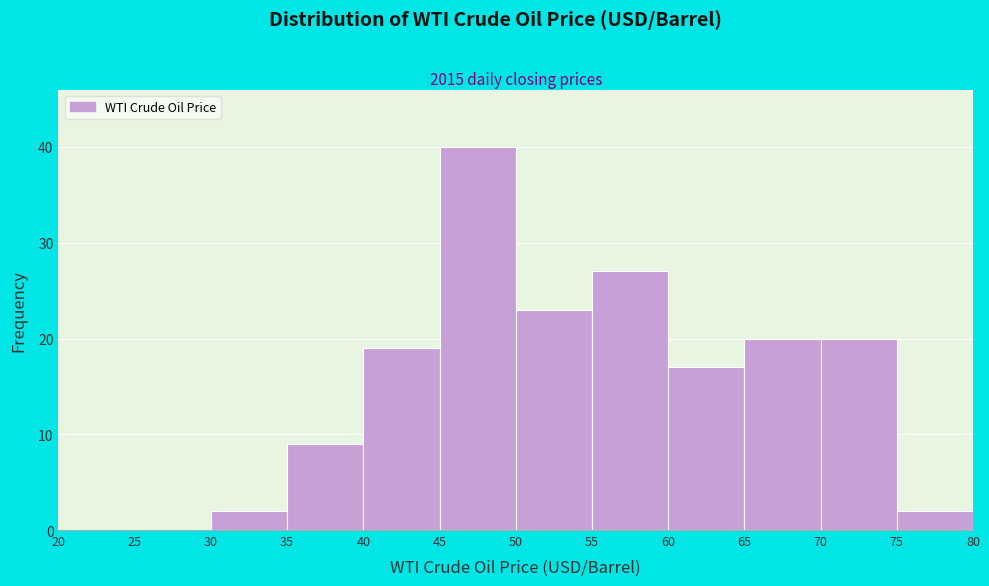

Reading left to right, list every bar in this chart as the range it spans on the x-axis followed by its height. The values are not printed on the chart, so give them approximately, as read against the axis.

20 to 25: 0
25 to 30: 0
30 to 35: 2
35 to 40: 9
40 to 45: 19
45 to 50: 40
50 to 55: 23
55 to 60: 27
60 to 65: 17
65 to 70: 20
70 to 75: 20
75 to 80: 2